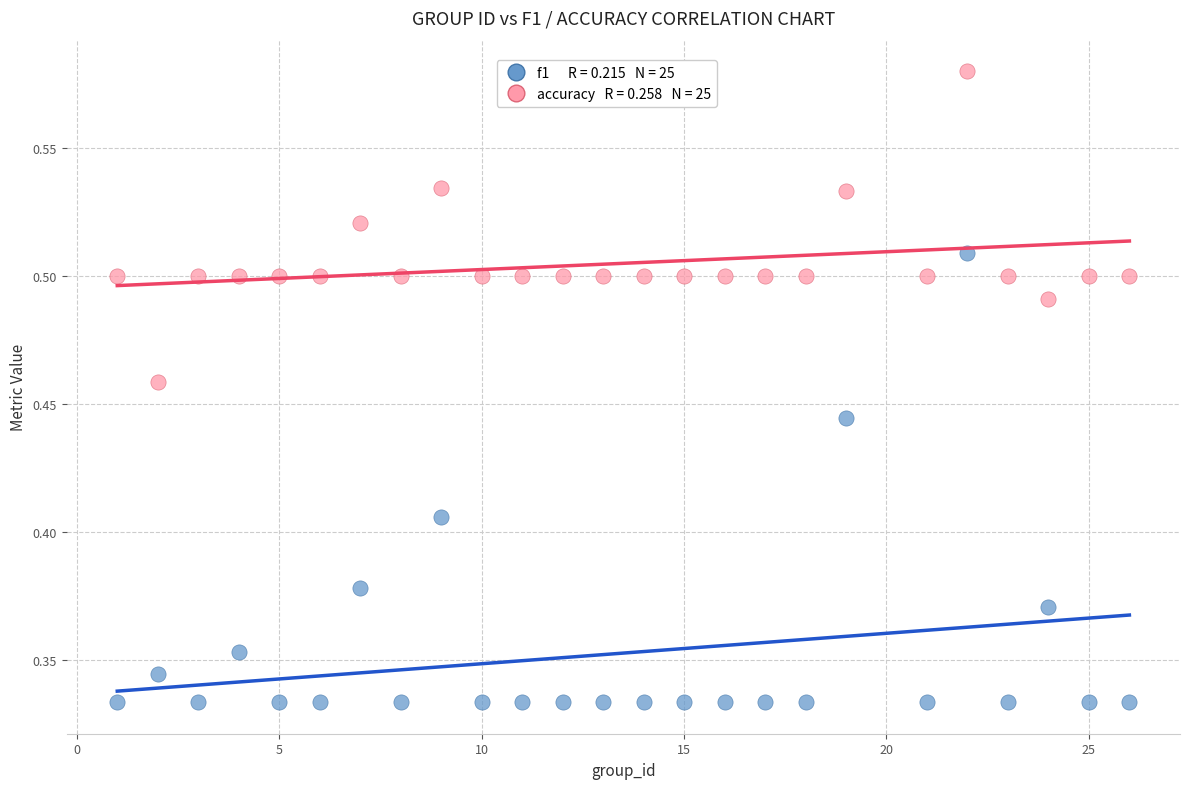

Across all data points, what is the range of X values (max minus min)?

25.0